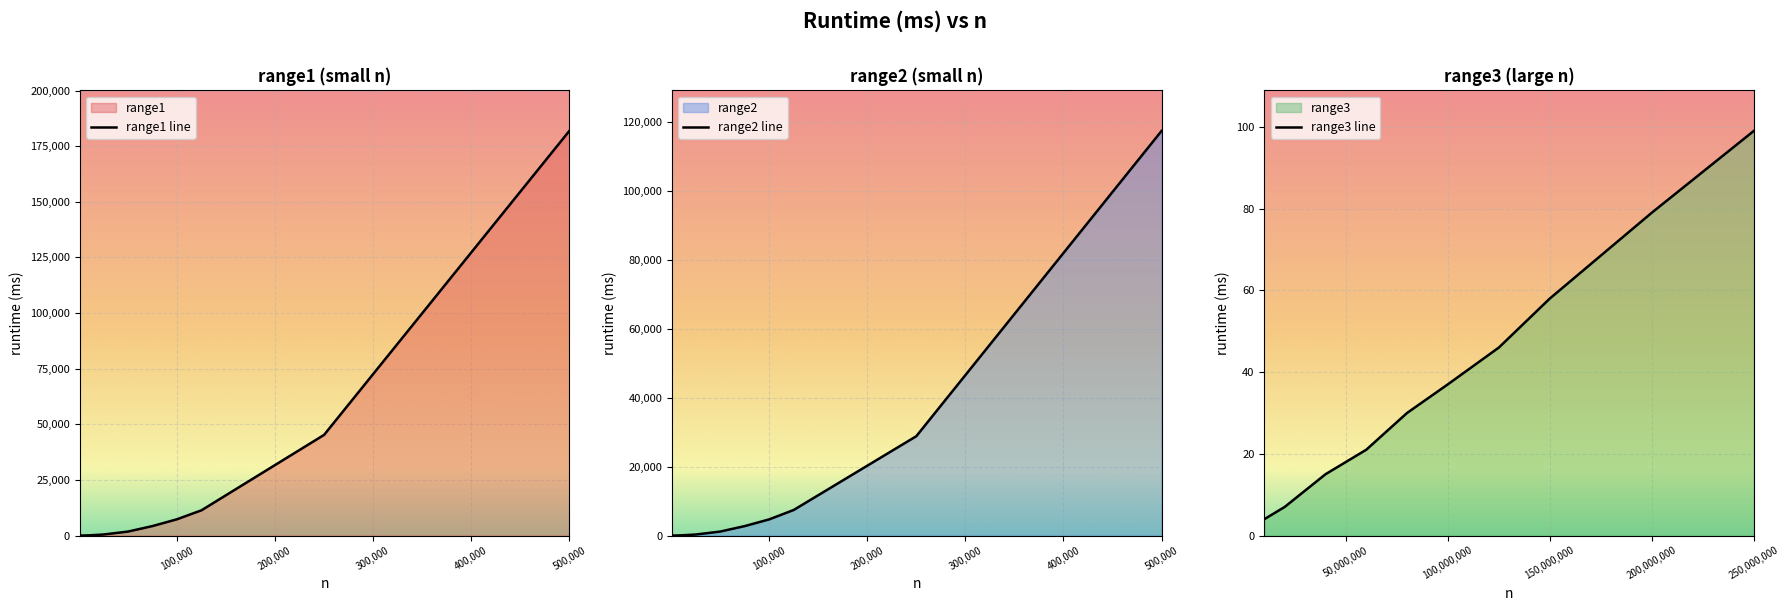

The value of range2 line at 100,000 is 4689. True or false?

True